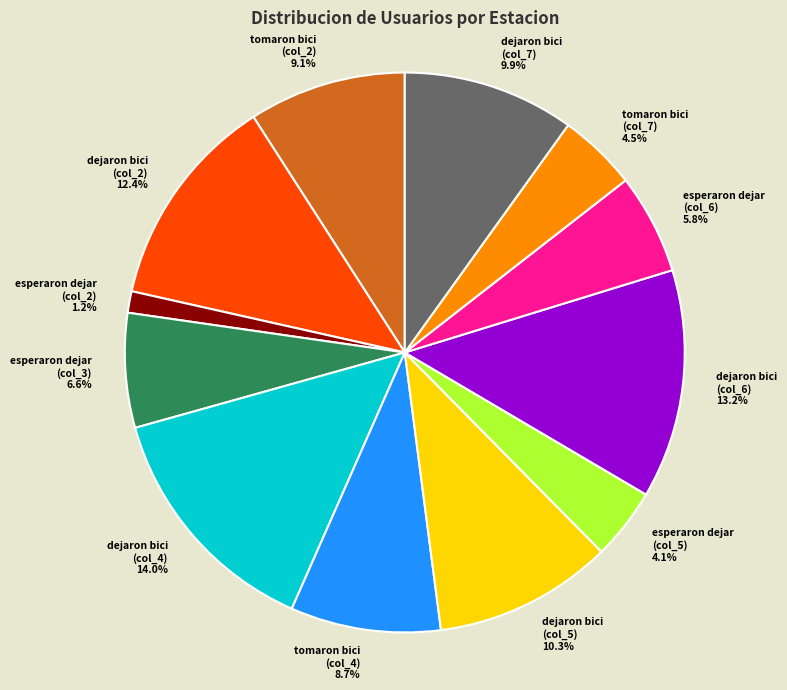

Between dejaron bici (col_7) and esperaron dejar (col_5), which is larger?

dejaron bici (col_7)